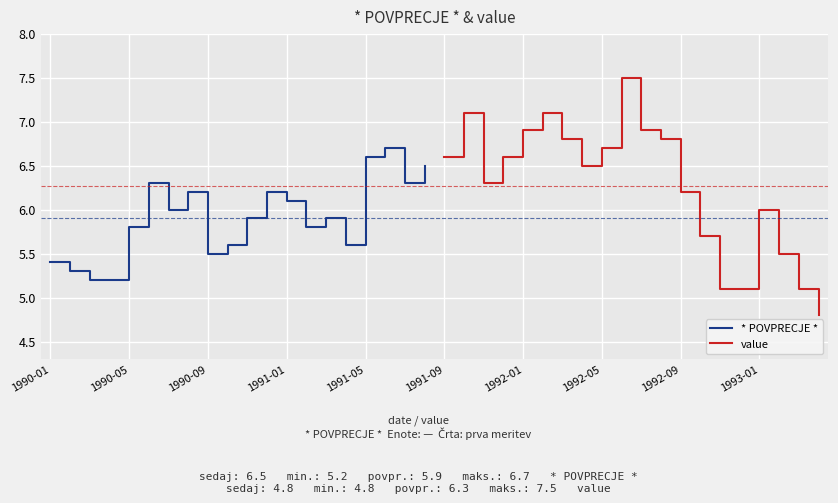

Where is value nearest to the value 6?

1993-01